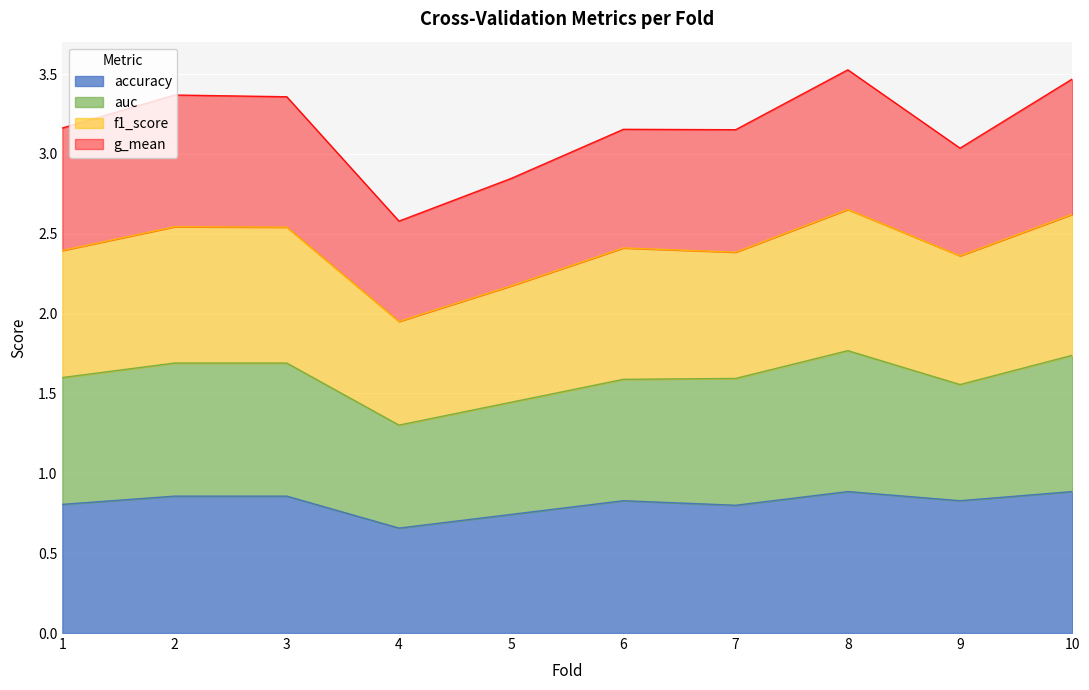

Does the chart display data point markers on the line(s)?

No